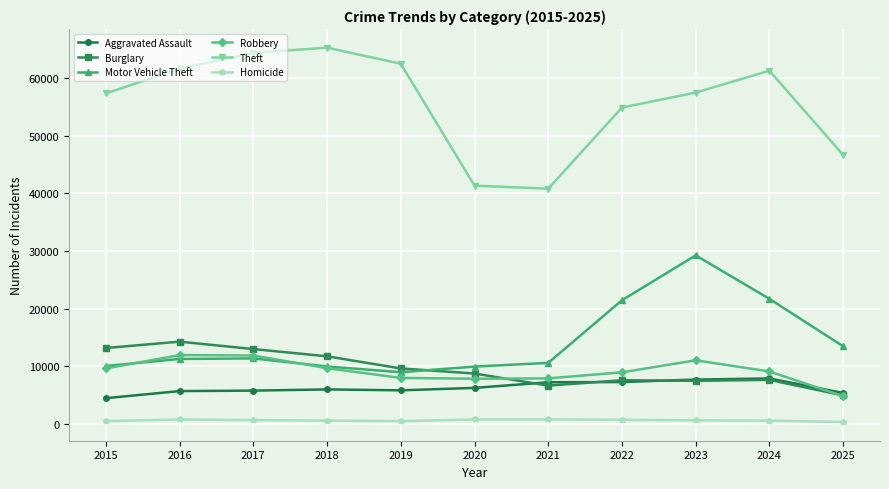

True or false: Homicide and Robbery cross at least once.

False